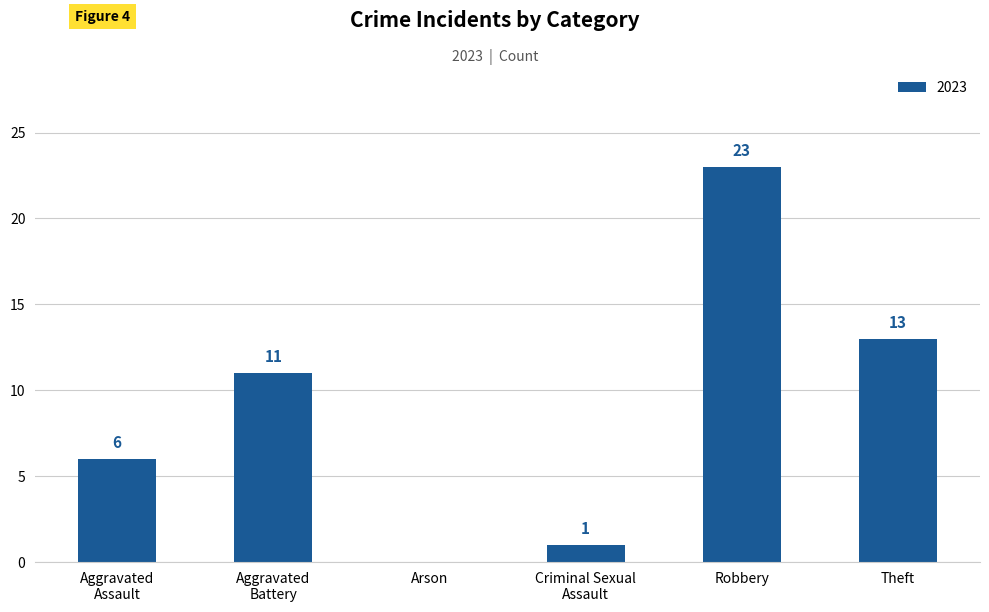

The chart shows a value of 63 at Theft. True or false?

False